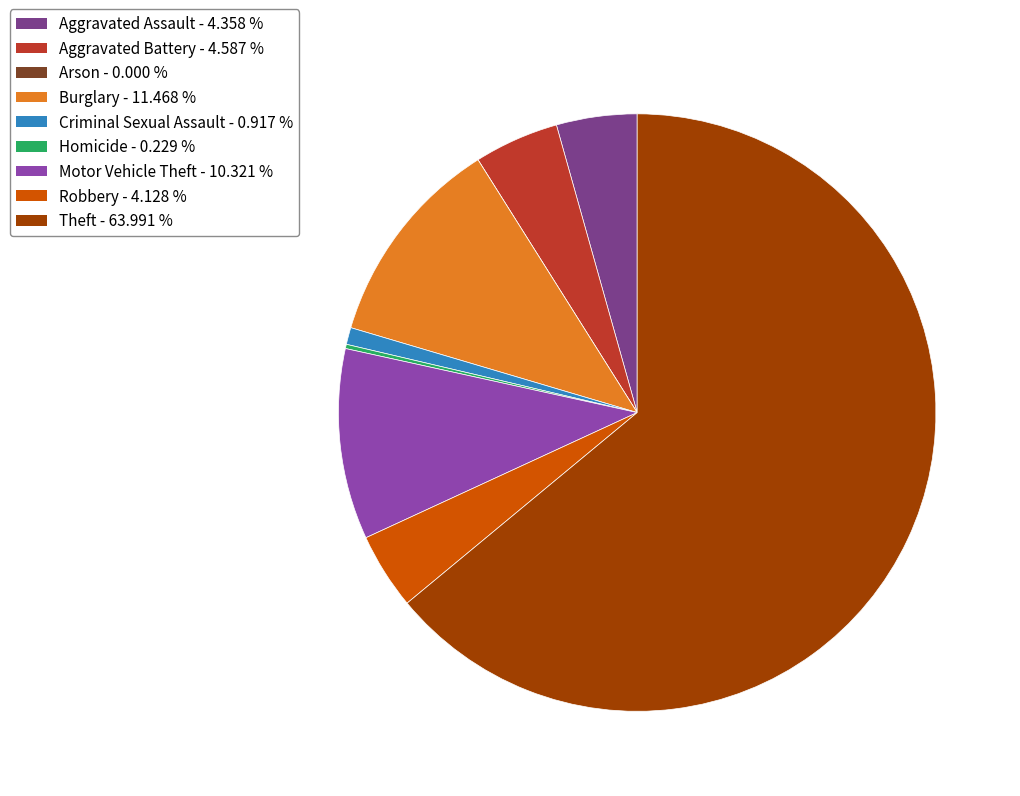

What is the change in value from Burglary to Theft?

+229